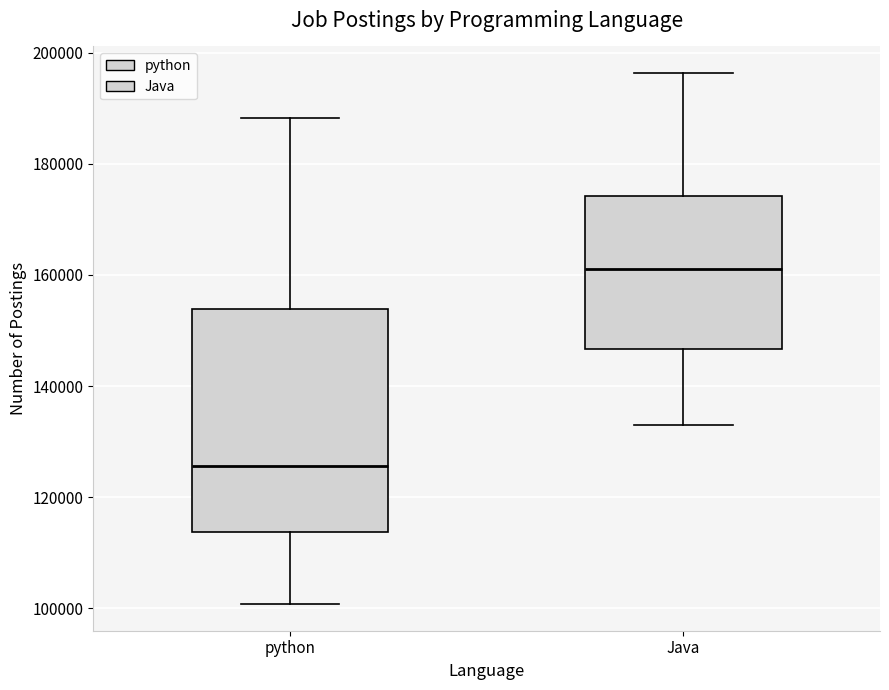

Reading left to right, transcribe this box plot: for each box, give where its median line is, the range the box spans, and where its two whiskers end, as read against the y-axis. The values are not printed on the chart, so give them approximately, as read against the axis.

python: median 126000, box 114000 to 154000, whiskers 100000 to 188000
Java: median 162000, box 146000 to 174000, whiskers 134000 to 196000